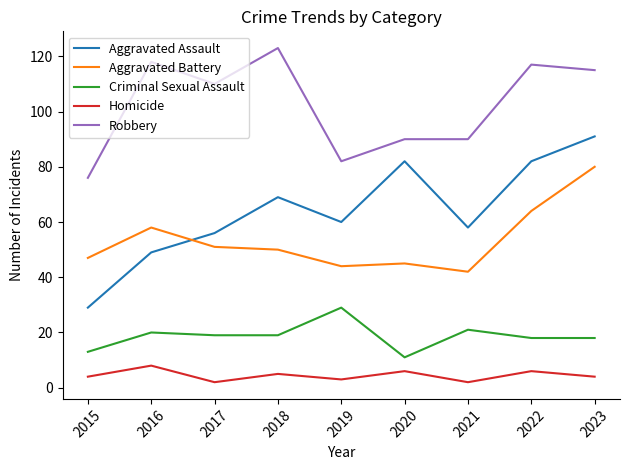

Is this an area chart (filled region under the line)?

No